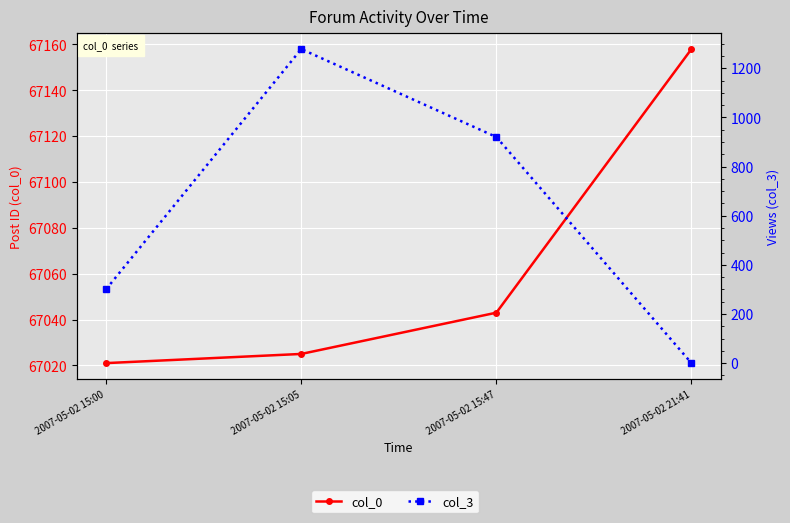

Which series has the largest total across all categories?

col_0